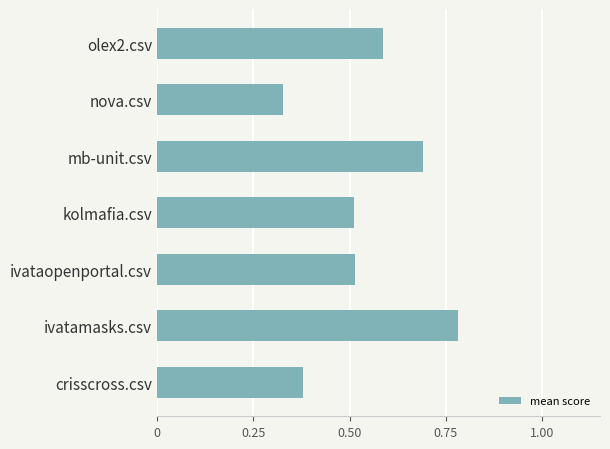

Between ivatamasks.csv and olex2.csv, which is larger?

ivatamasks.csv